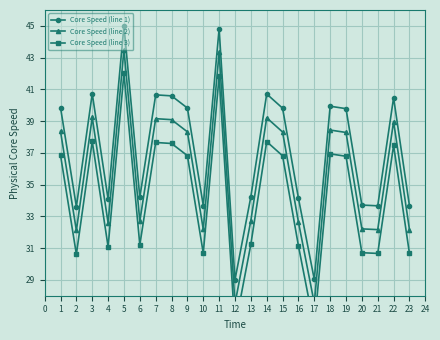

At which category does Core Speed (line 1) reach its first local peak?

3